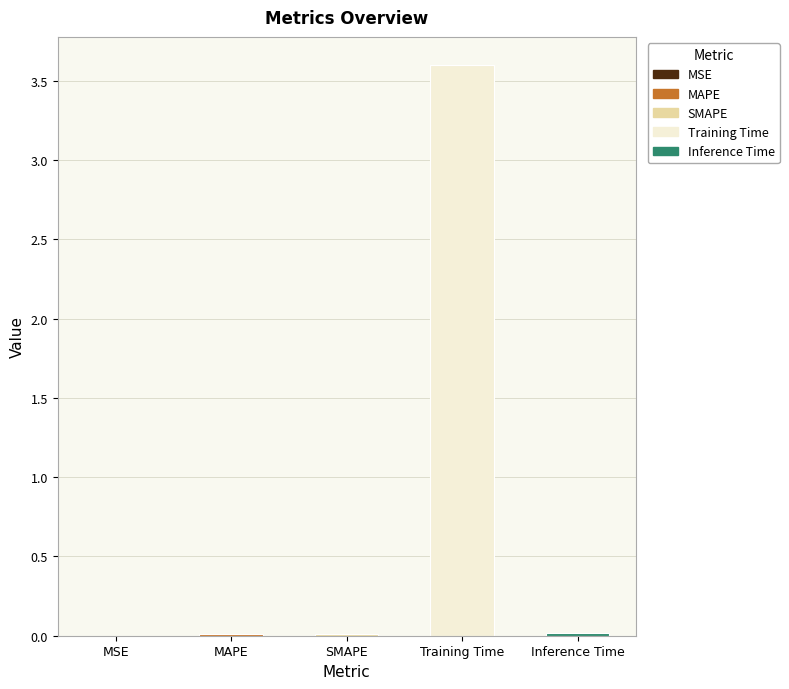

What is the label of the 5th bar from the left?

Inference Time